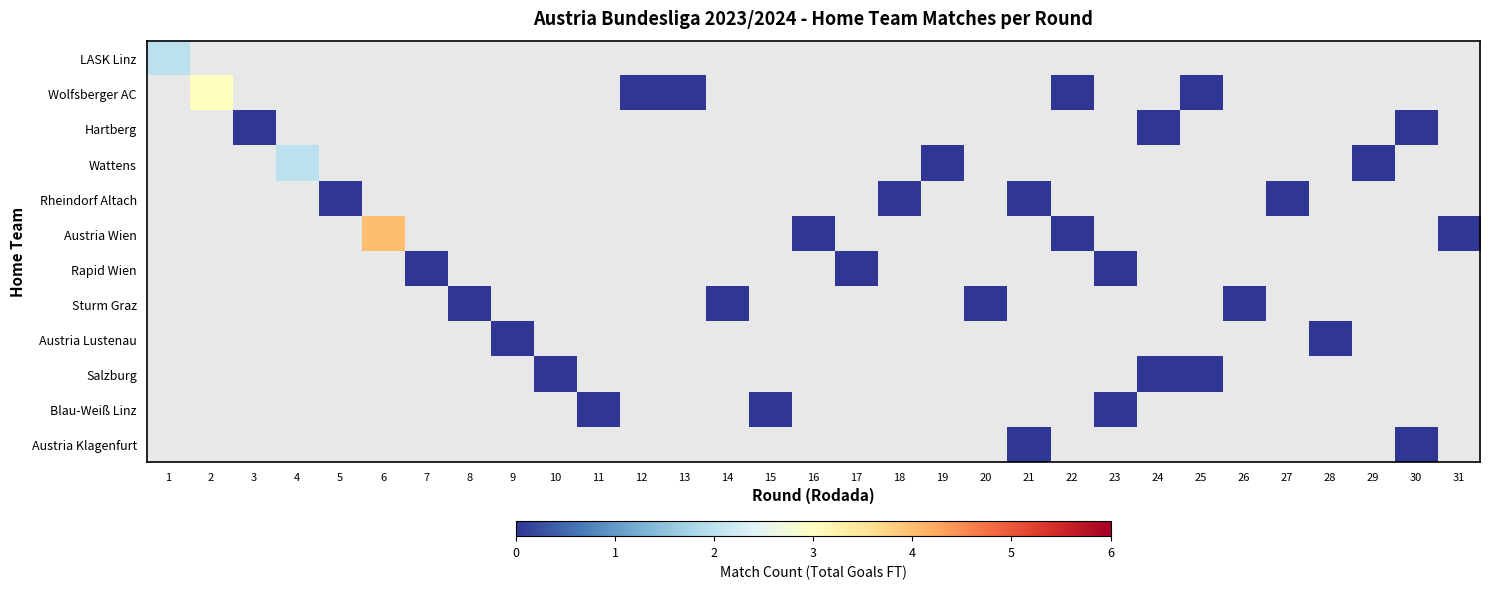

How many categories are shown in the chart?

31